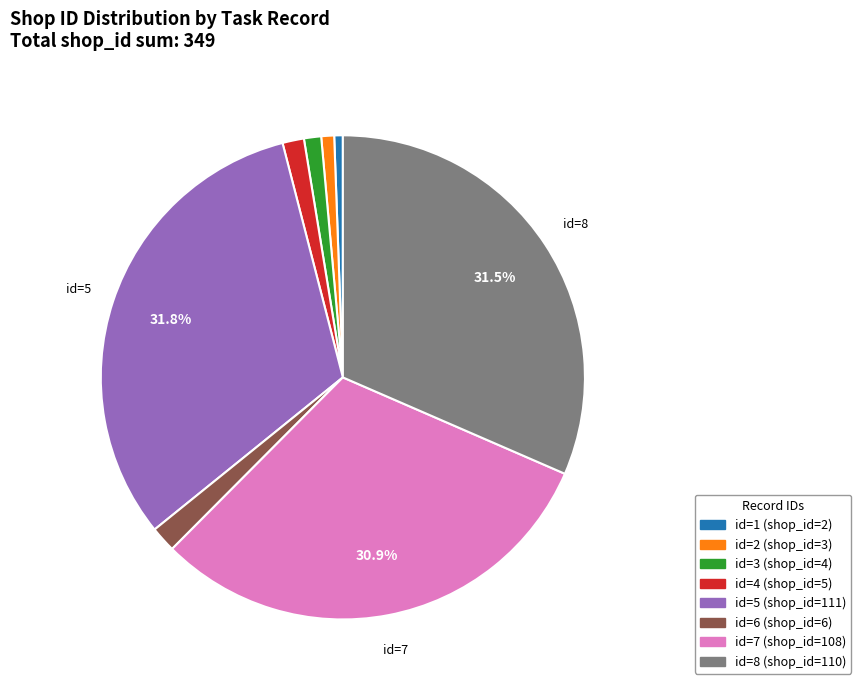

Is there a majority slice in this chart?

No